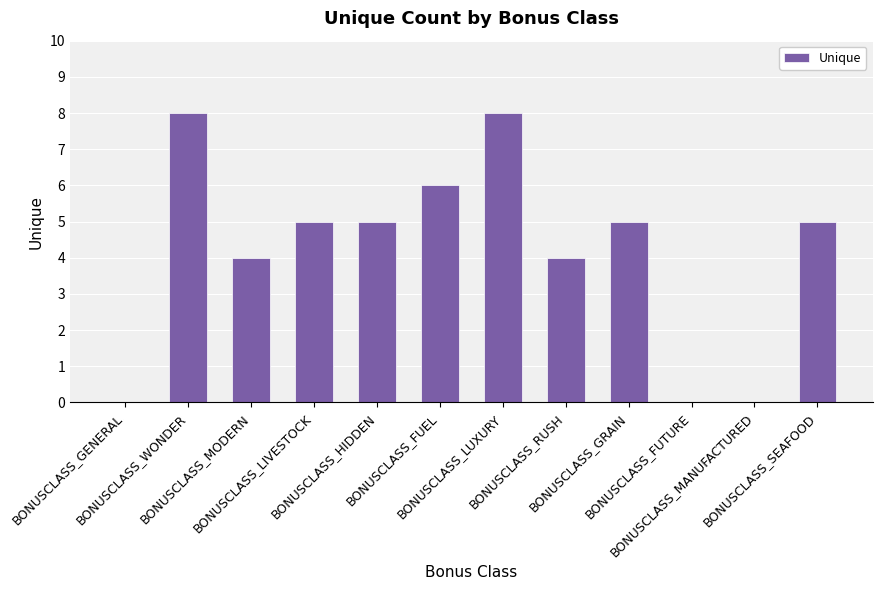

What is the maximum value shown in the chart?

8